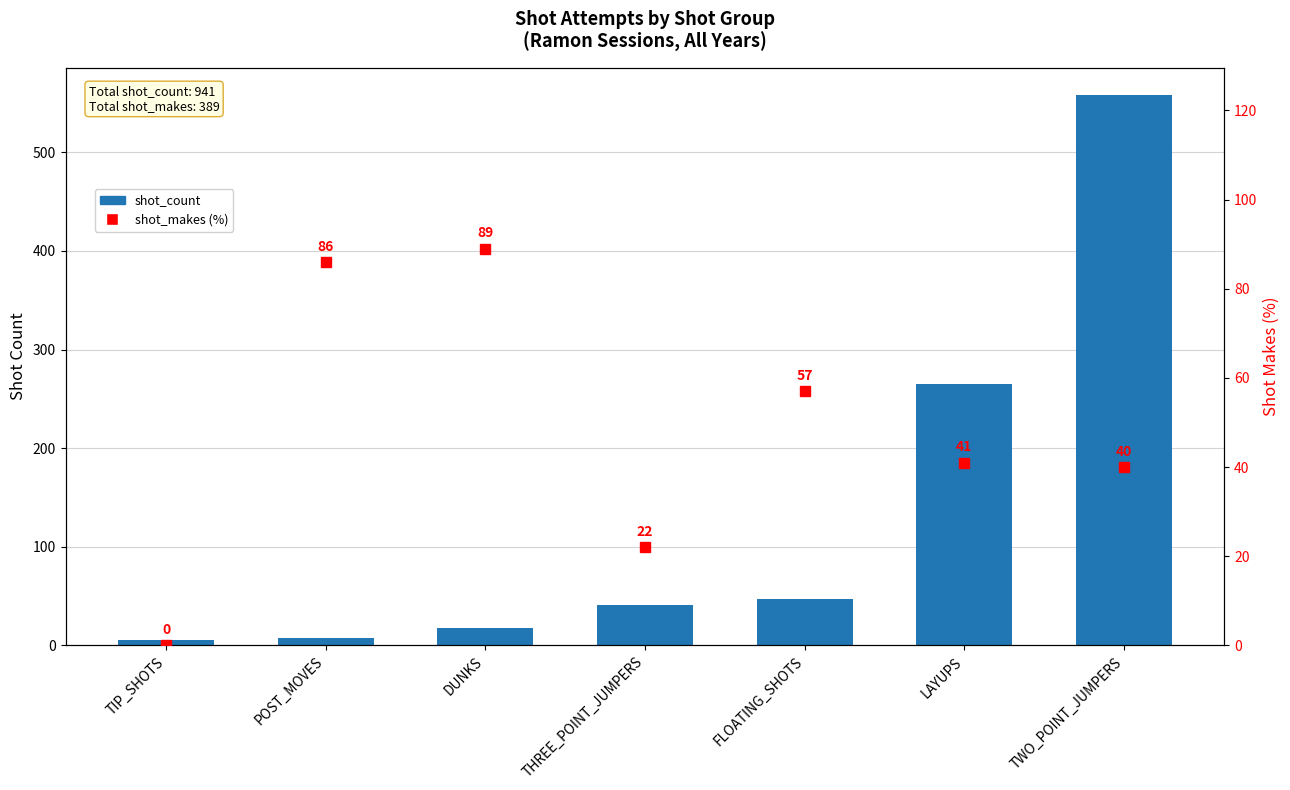

What are all the series names shown in the legend?

shot_count, shot_makes %